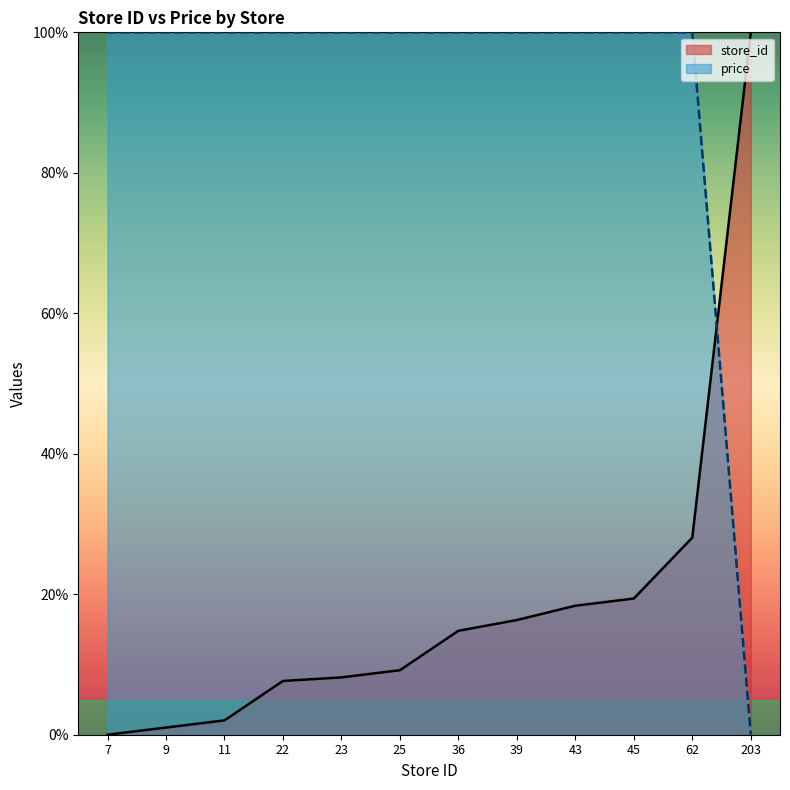

What is the total value across all series at 7?

100.0